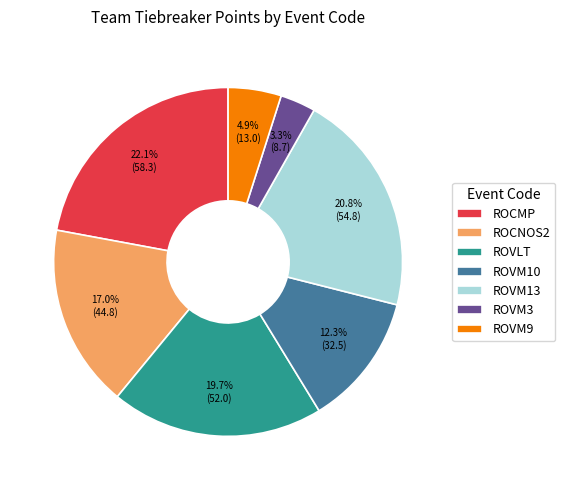

What is the ratio of the value at ROCNOS2 to the value at ROVM10?

1.4